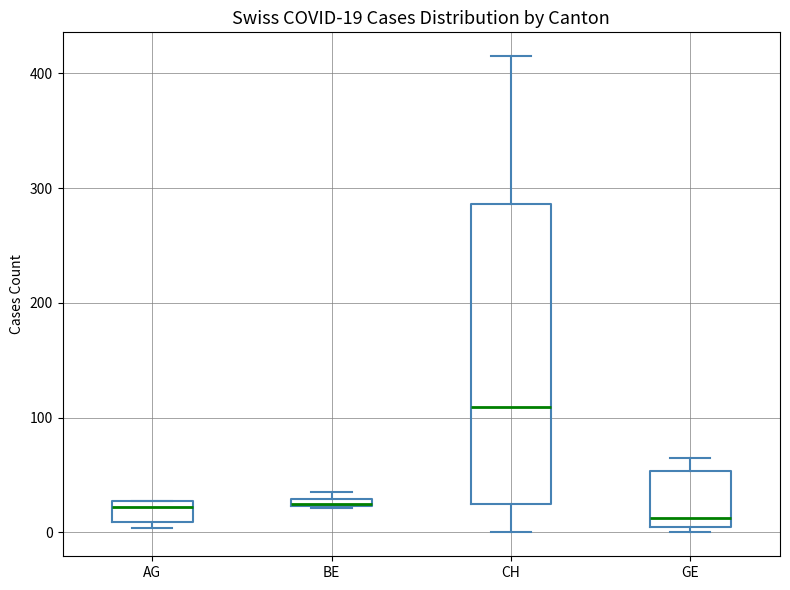

Which box is the tallest, from its lower edge to its upper edge?

CH